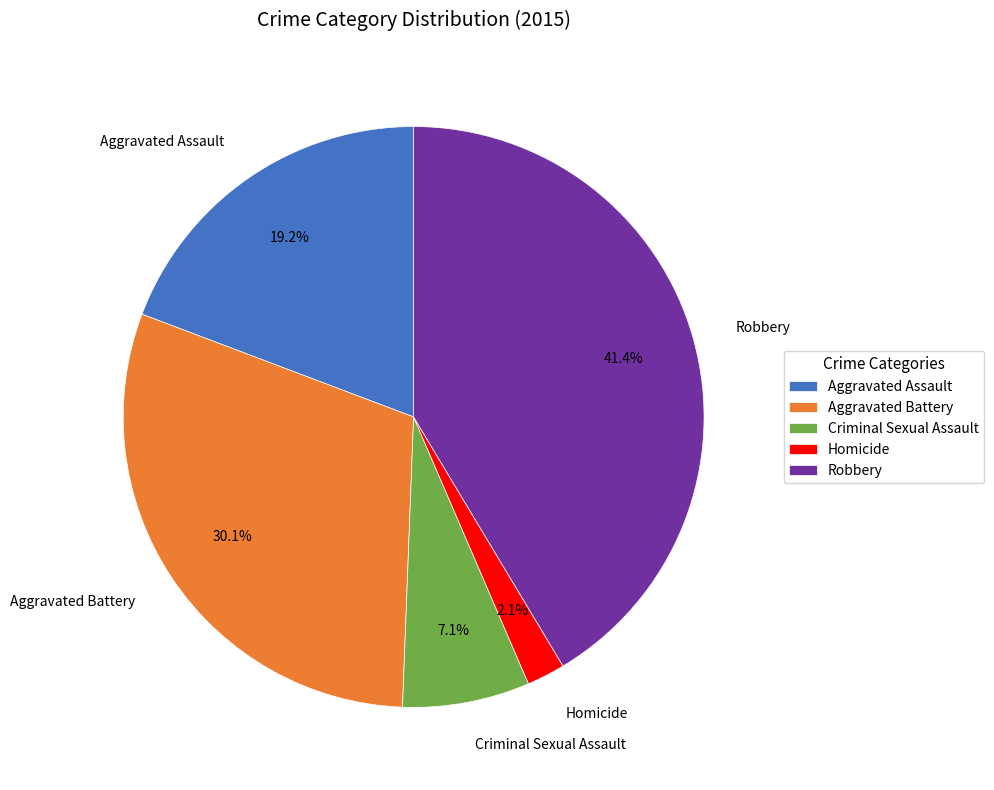

Combined, do Aggravated Battery and Robbery account for over 50%?

Yes